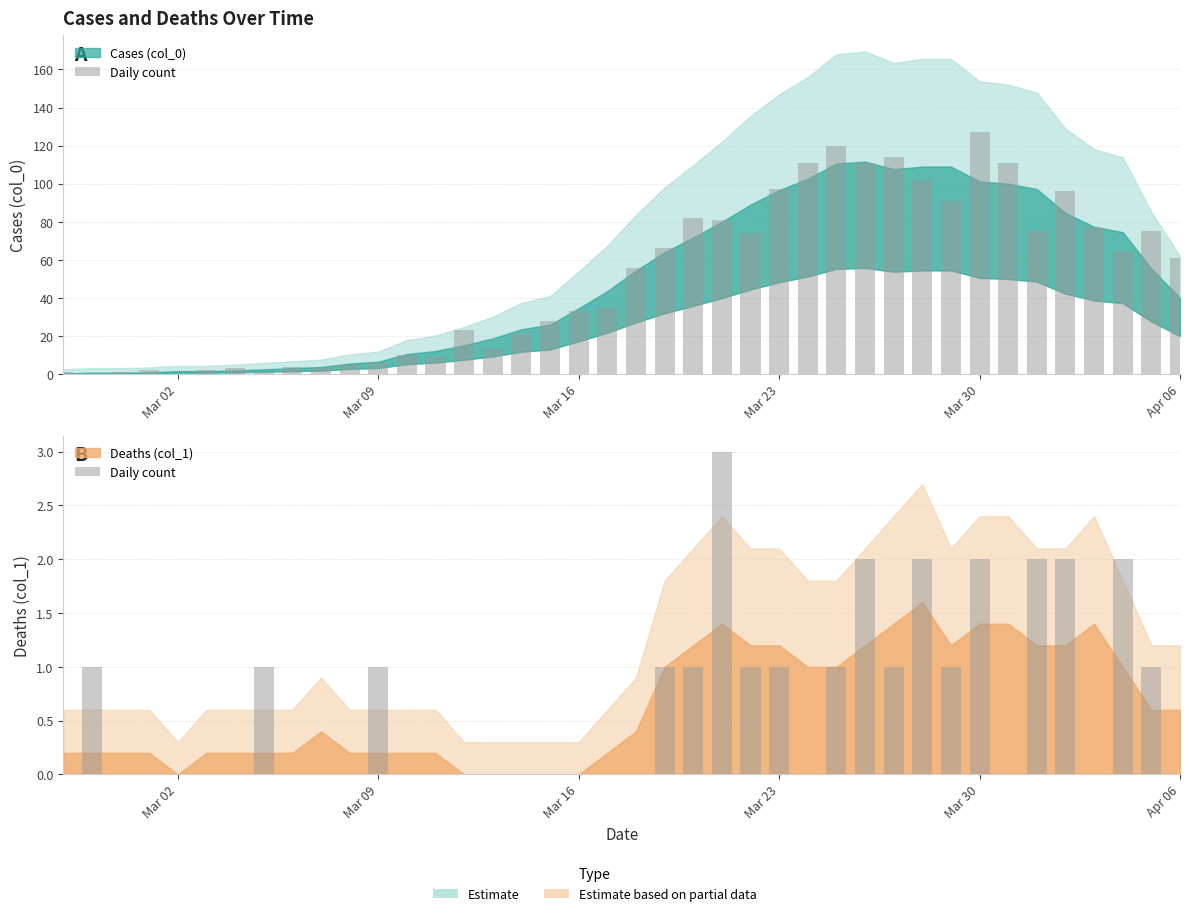

What is the average value?

1